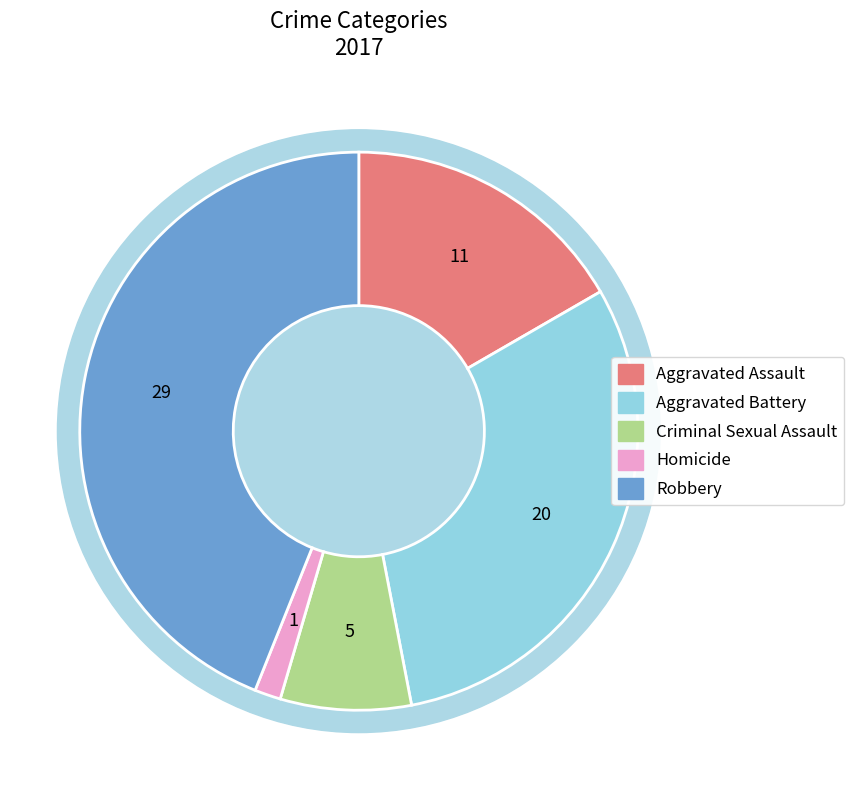

Which slice is the smallest?

Homicide